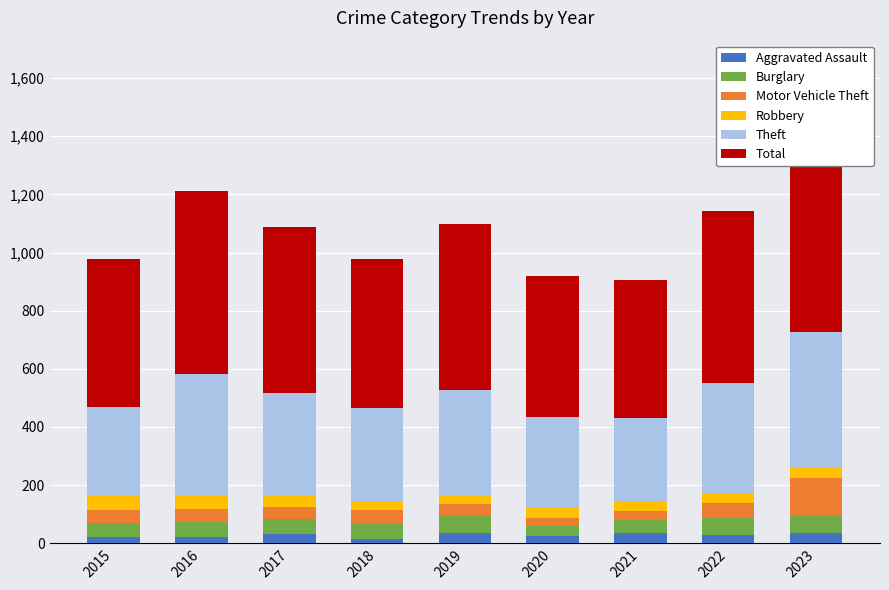

What is the smallest value displayed?

14